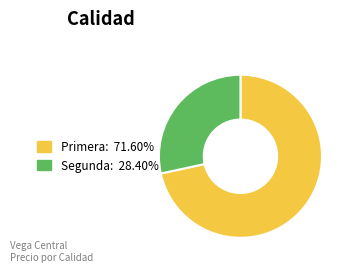

Is there any slice that represents more than half of the pie?

Yes